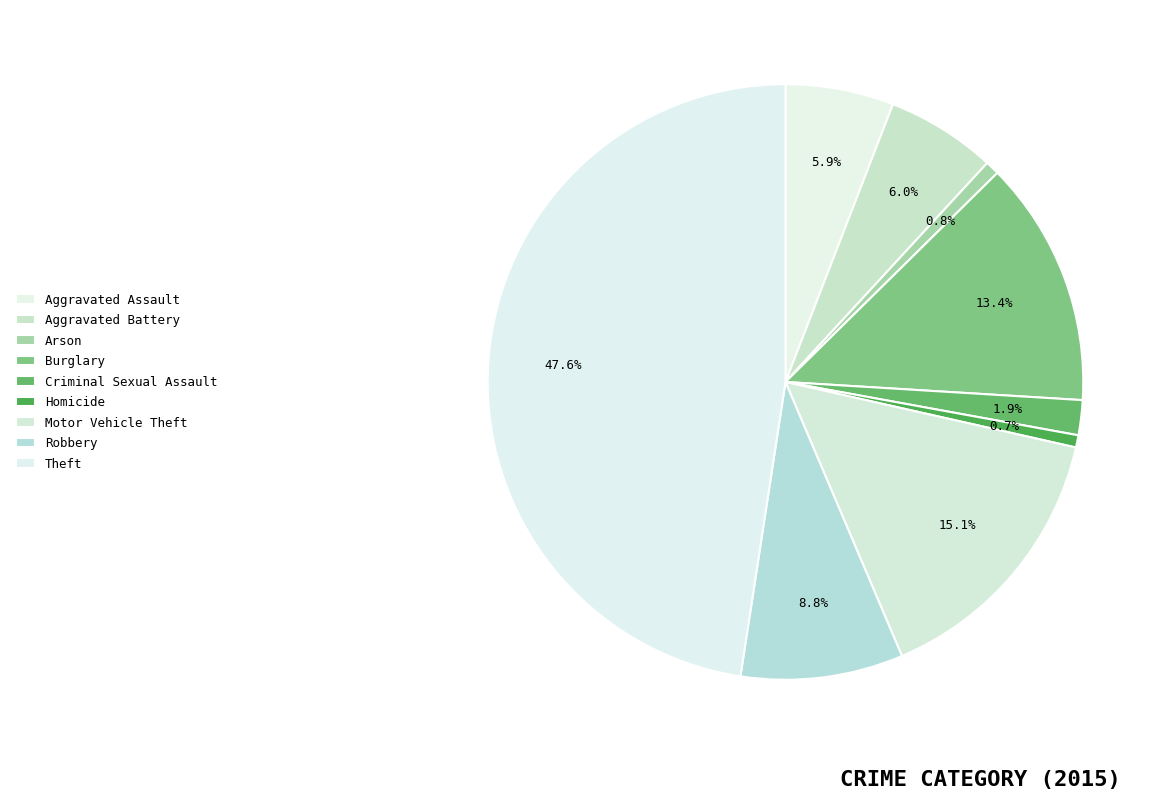

Which category has the biggest portion of the pie?

Theft